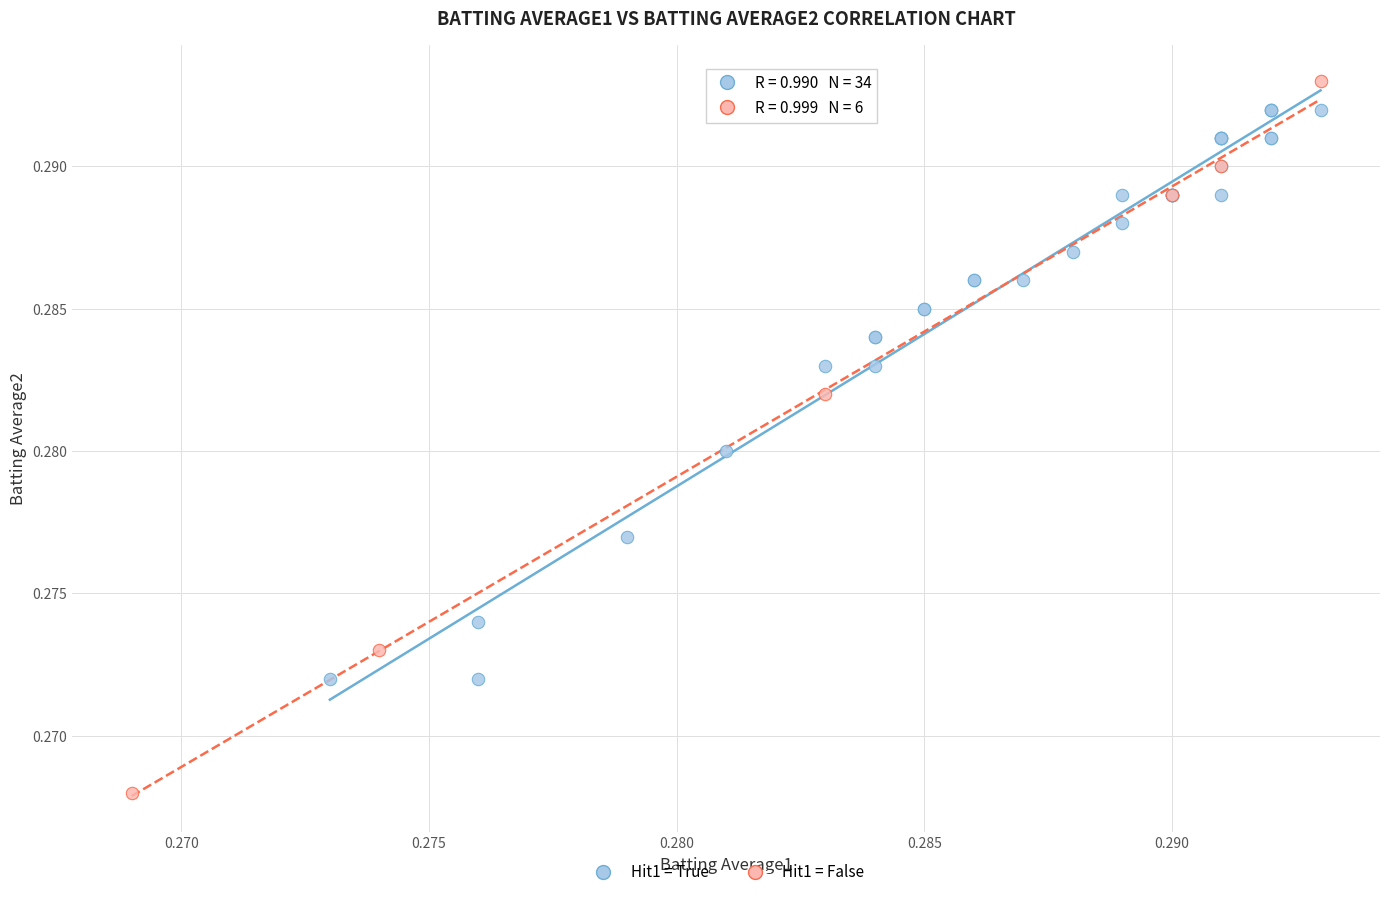

Which series reaches the maximum Y coordinate?

Hit1 = False